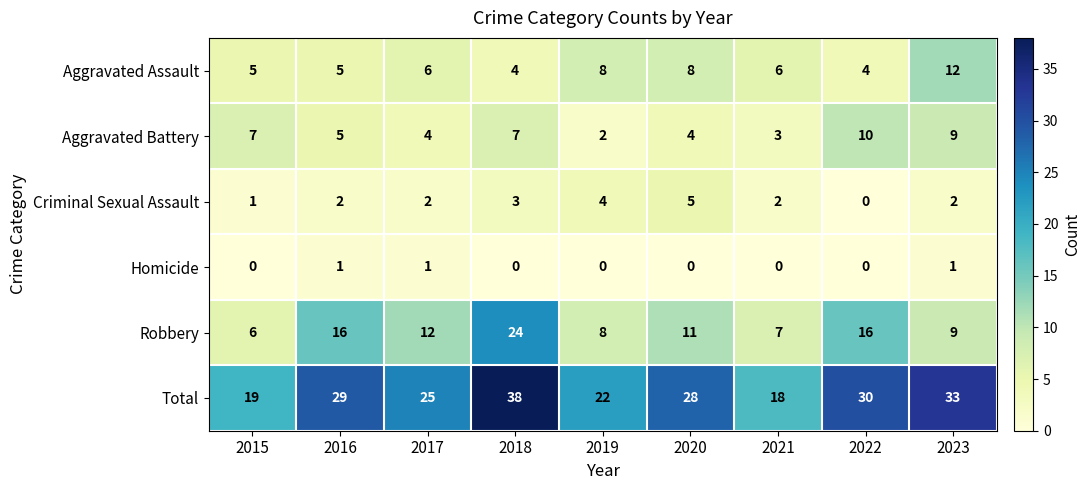

At which label does Robbery first exceed 11?

2016